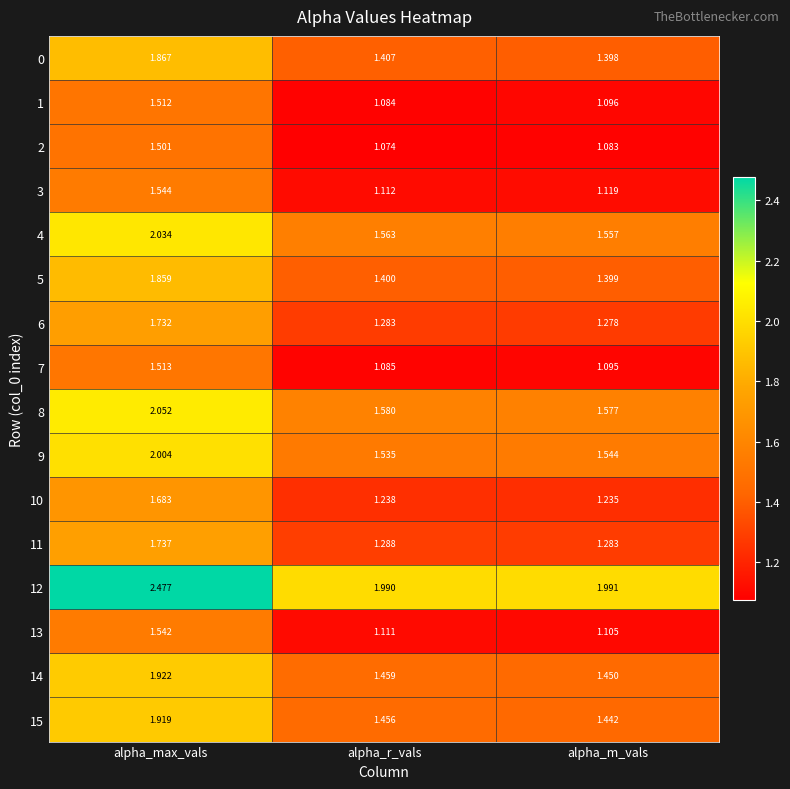

How many series are shown in this chart?

16